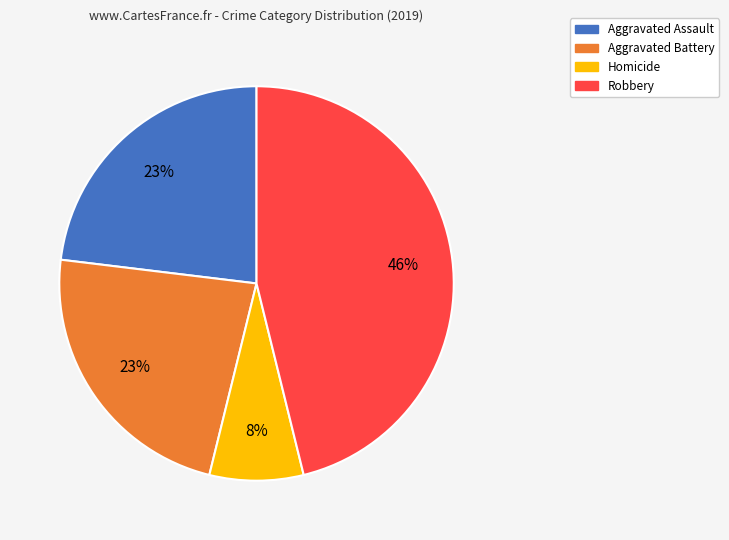

Does any single category account for the majority?

No